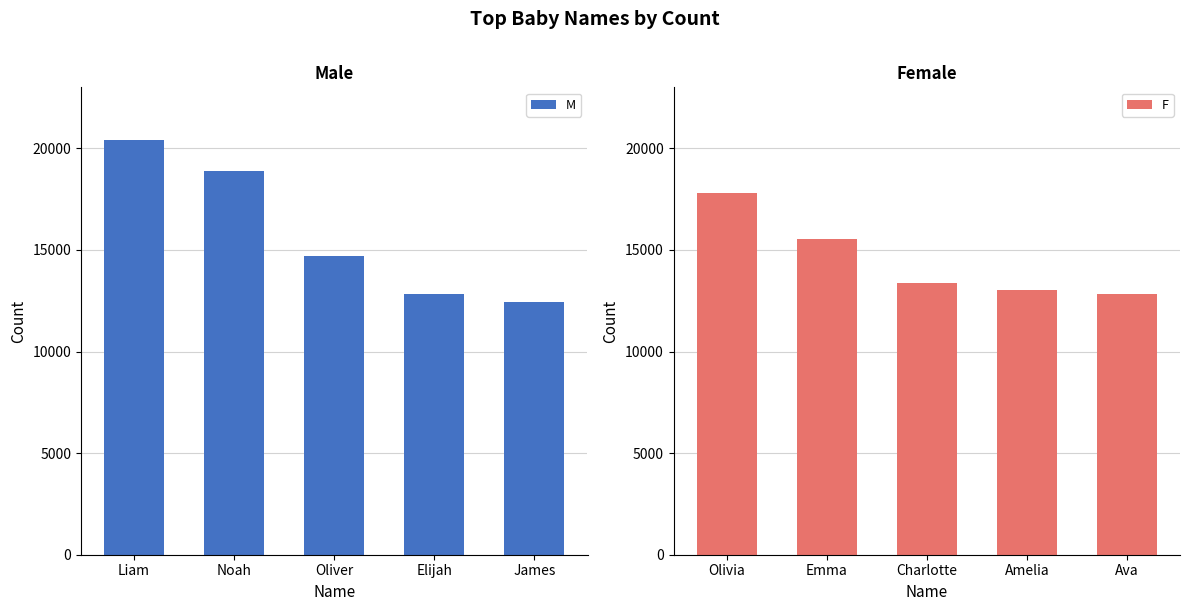

Reading right to left, transcribe all the data shown in this chart.

M: 12452	12807	14696	18884	20391
F: 12854	13024	13352	15530	17824